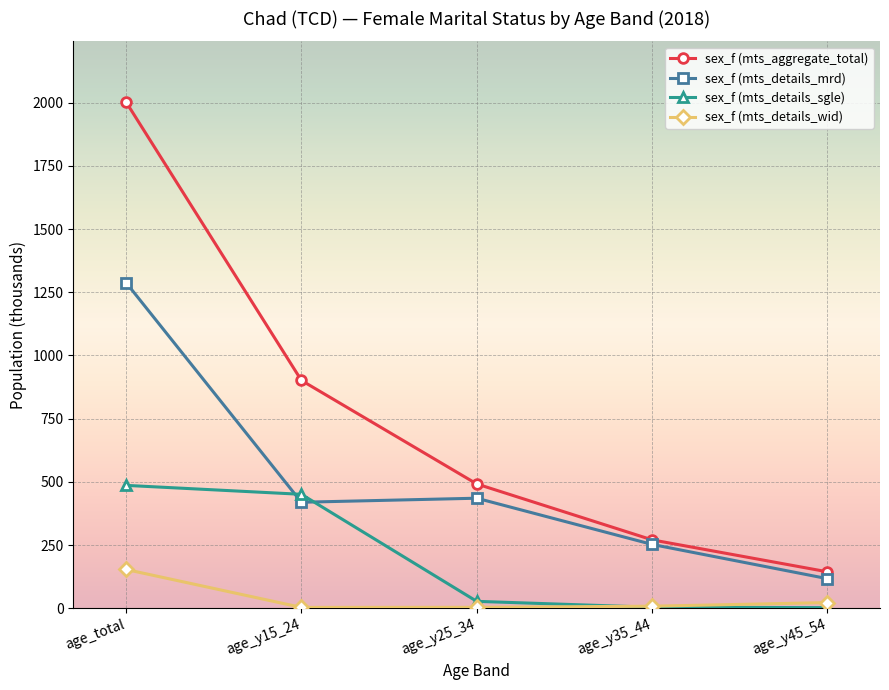

What is the label of the 2nd point from the left?

age_y15_24